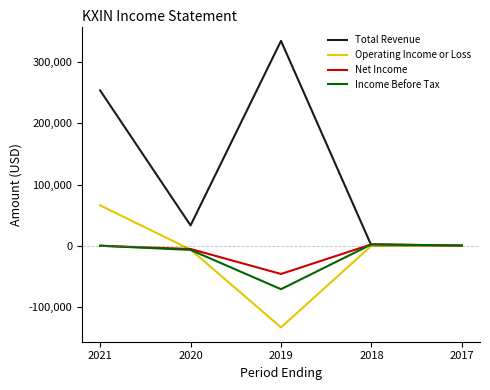

At which label does Total Revenue reach its peak?

2019